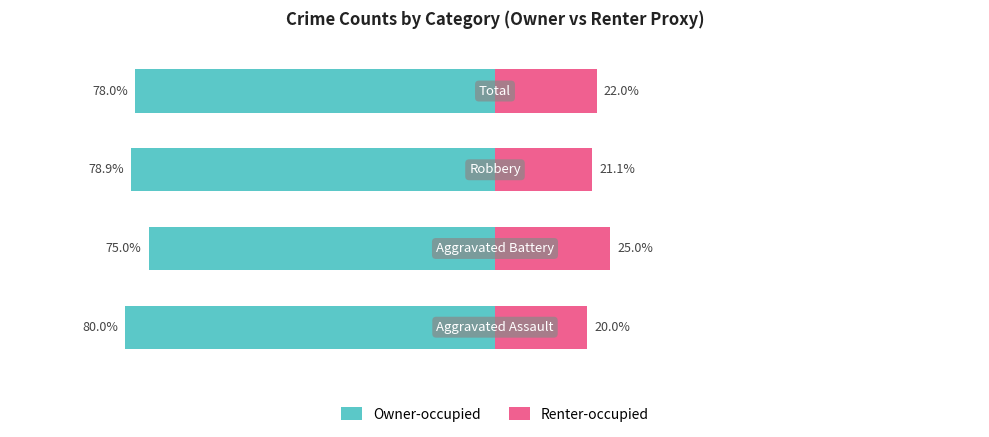

Reading left to right, what are all the values shown in this chart?

Owner-occupied: 0=-80.0	1=-75.0	2=-78.9	3=-78.0
Renter-occupied: 0=20.0	1=25.0	2=21.1	3=22.0